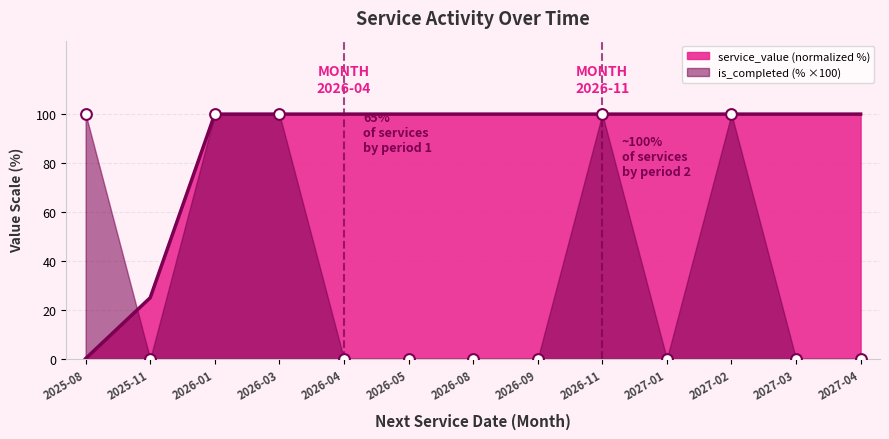

At which category is the sum across all series the highest?

2026-01